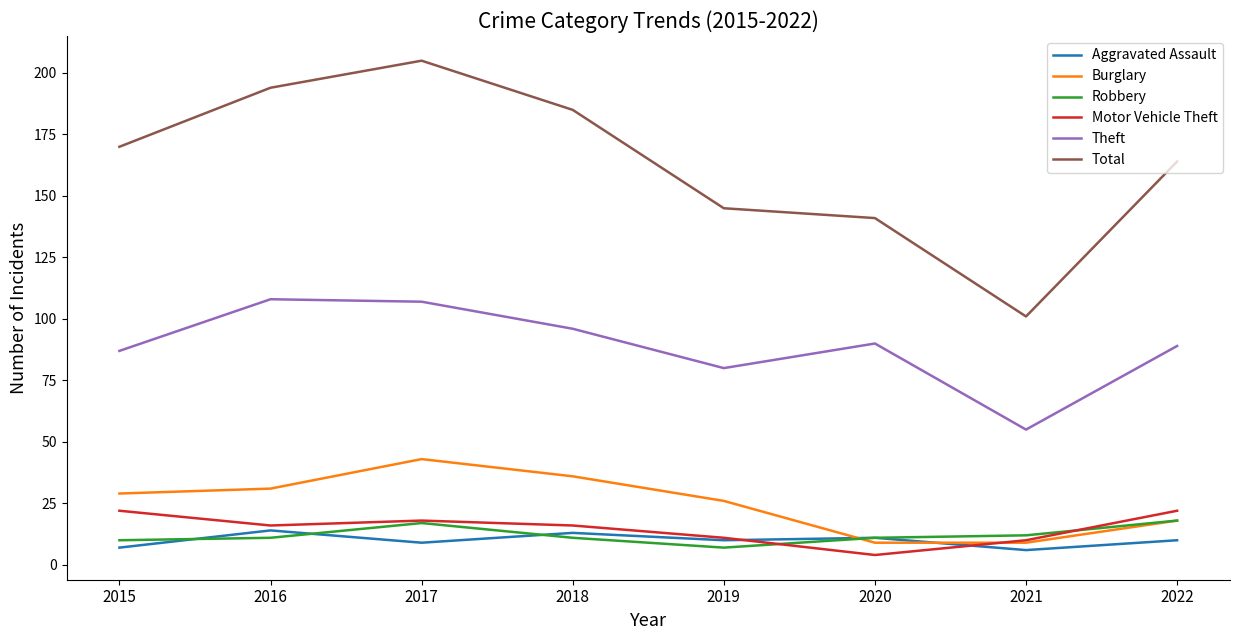

What is the maximum value shown in the chart?

205